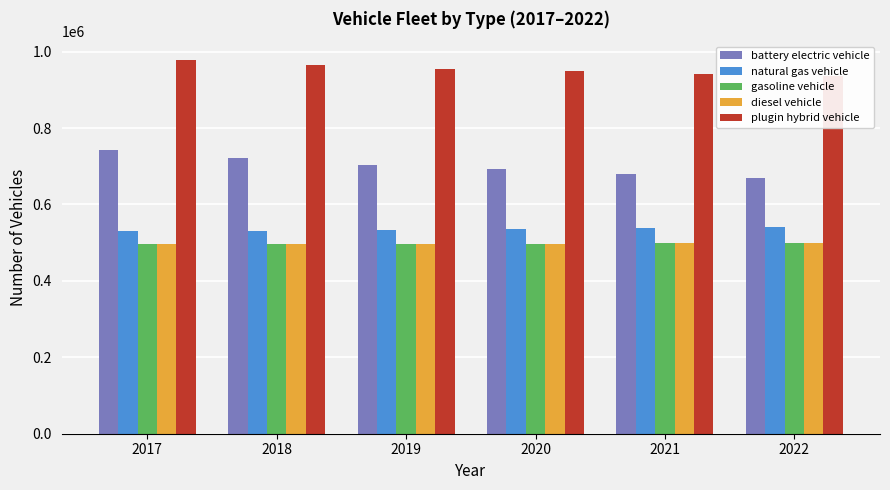

What is the sum of all gasoline vehicle values?

2983080.2